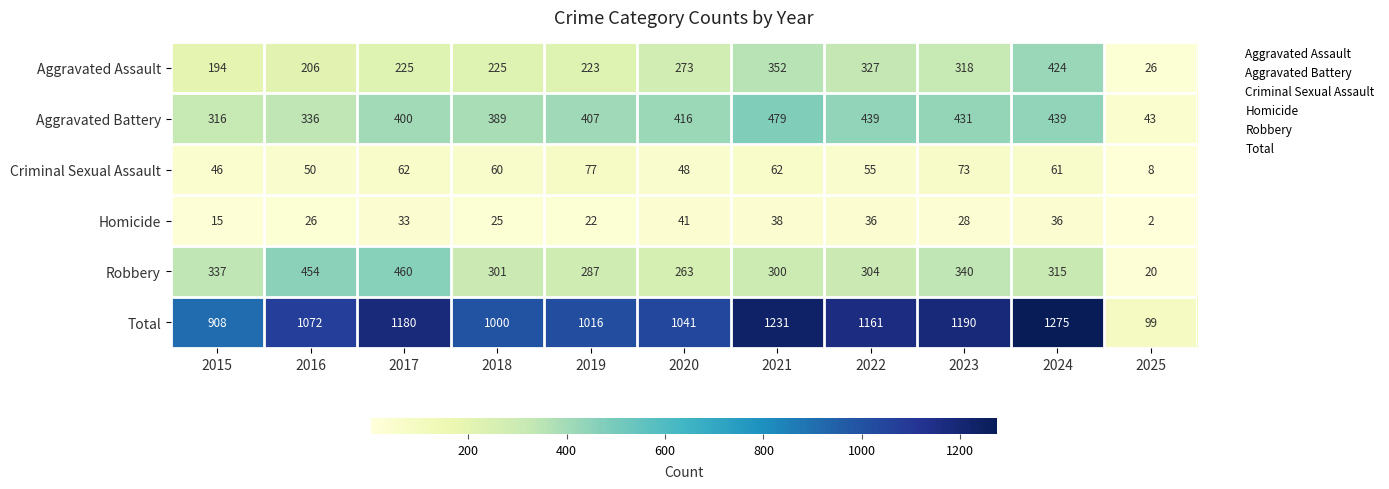

At which category is the sum across all series the highest?

2024